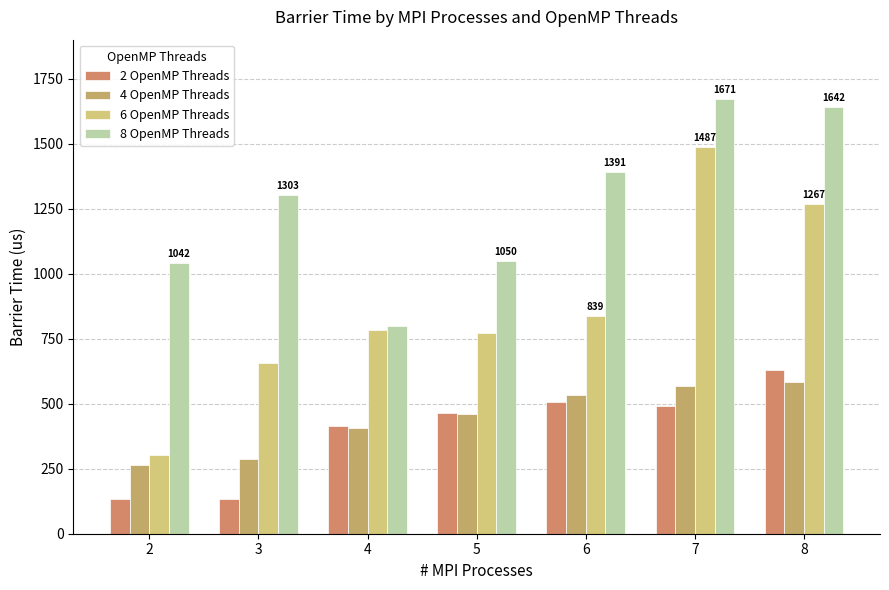

At which category is the sum across all series the highest?

7